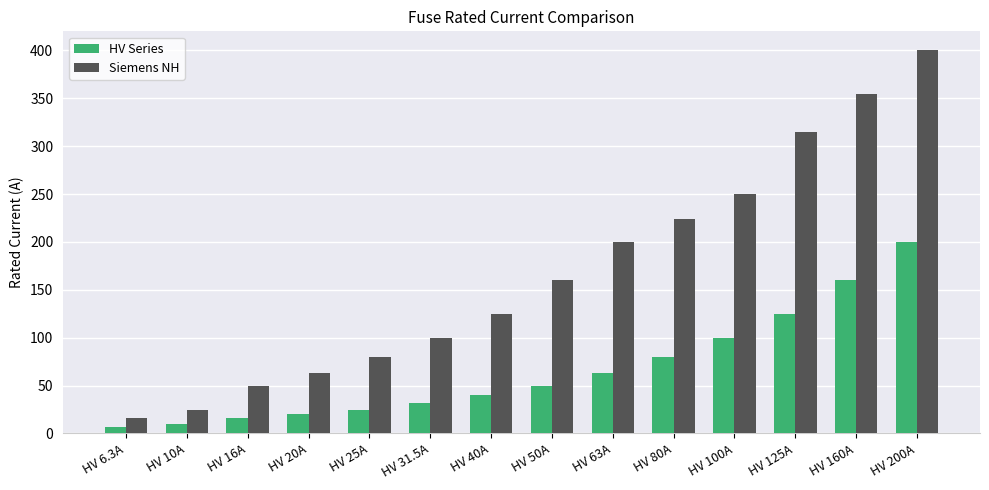

What is the value of the Siemens NH bar at the 14th from the left?

400.0